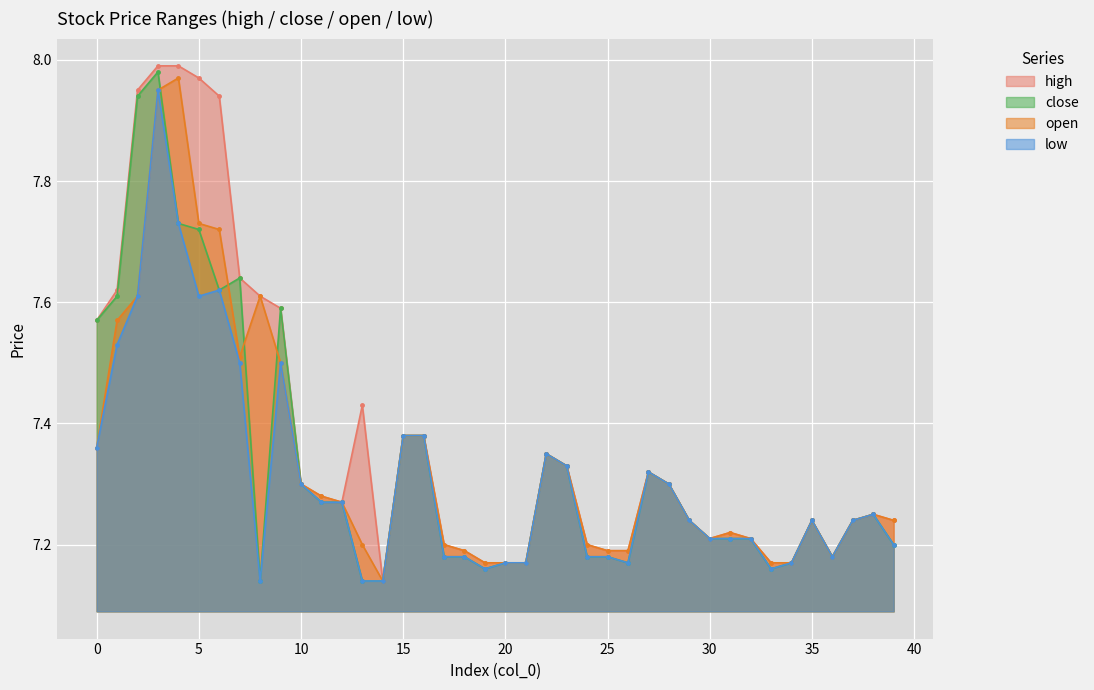

What is the sum of the high values at 27 and 33?

14.5